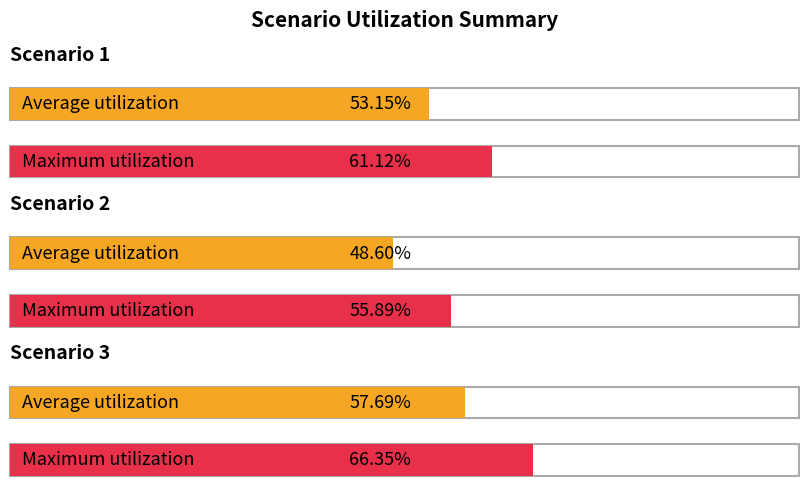

What is the average value?

53.1